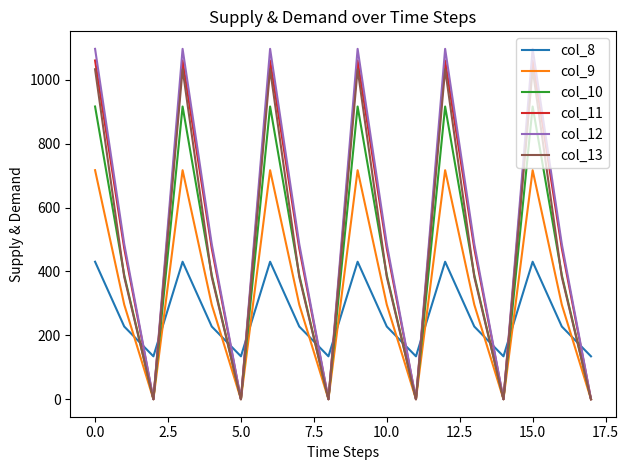

What is the maximum value shown in the chart?

1096.7